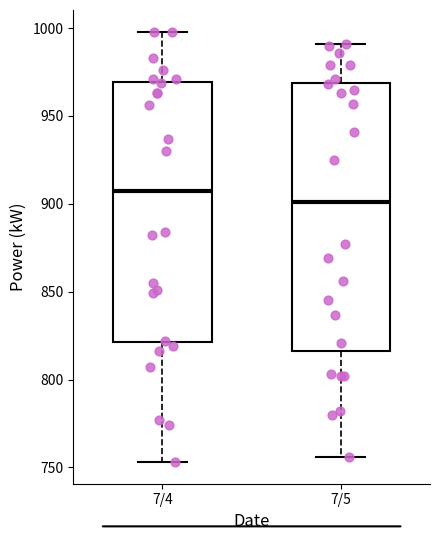

Reading left to right, transcribe this box plot: for each box, give where its median line is, the range the box spans, and where its two whiskers end, as read against the y-axis. The values are not printed on the chart, so give them approximately, as read against the axis.

7/4: median 905, box 820 to 970, whiskers 755 to 1000
7/5: median 900, box 815 to 970, whiskers 755 to 990